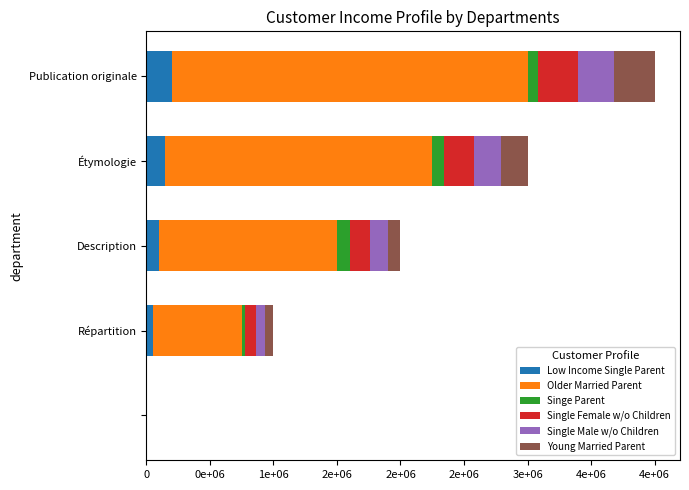

At which category is the sum across all series the highest?

Publication originale